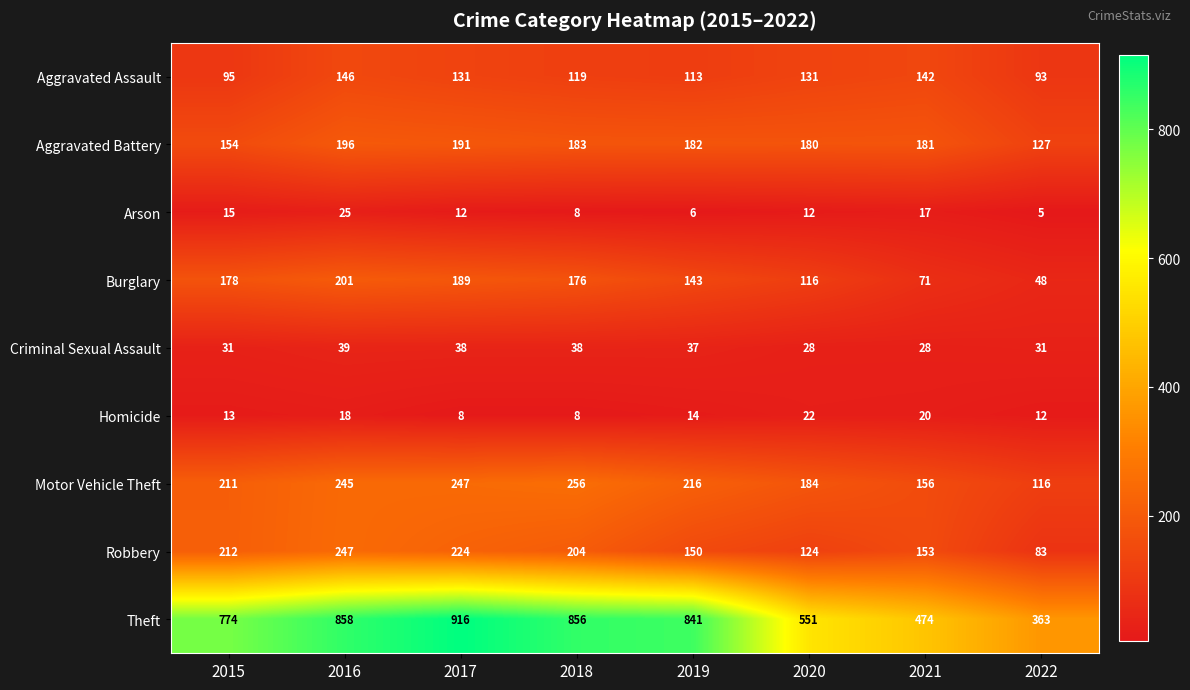

What is the difference between the Aggravated Assault values at 2019 and 2021?

29